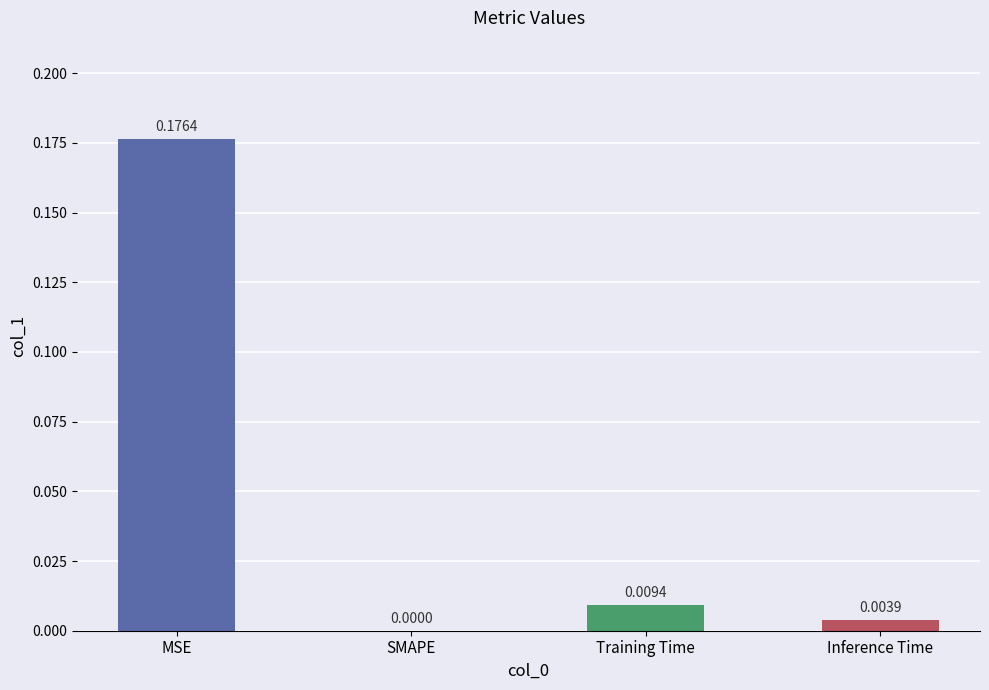

At which category does the chart reach its peak across all series?

MSE